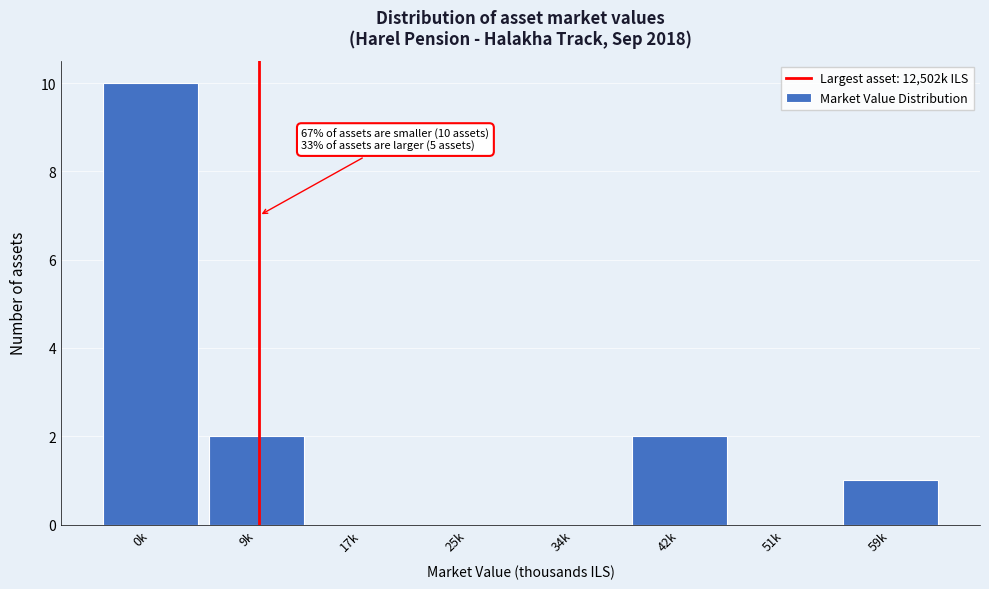

Reading right to left, what are all the values shown in this chart?

59k=1	51k=0	42k=2	34k=0	25k=0	17k=0	9k=2	0k=10